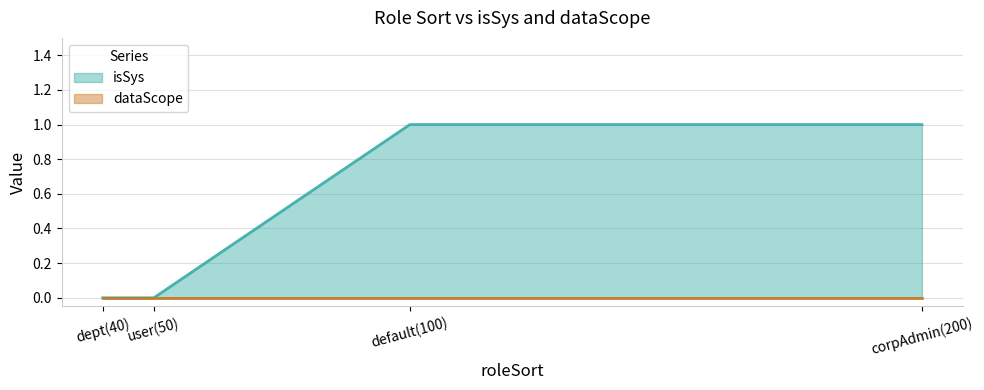

What is the difference between the maximum and minimum values?

1